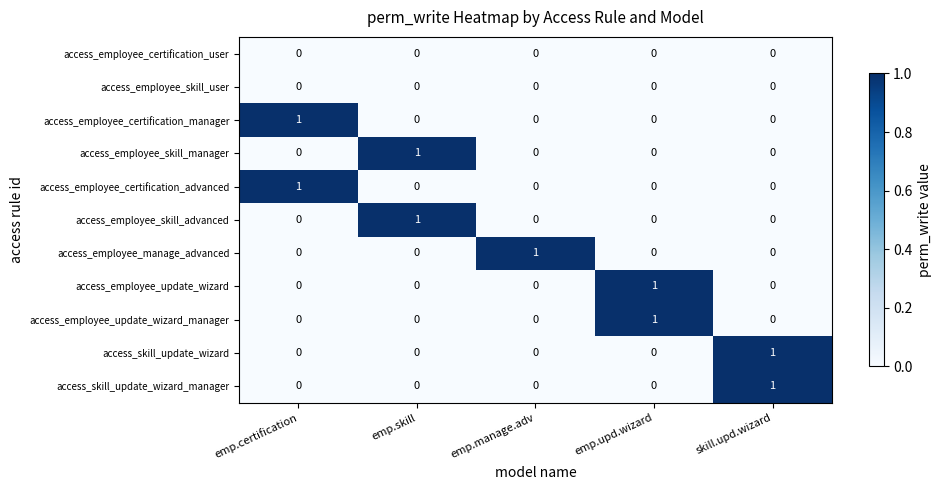

Is the value of access_employee_skill_user at emp.skill greater than the value of access_employee_skill_manager at emp.skill?

No